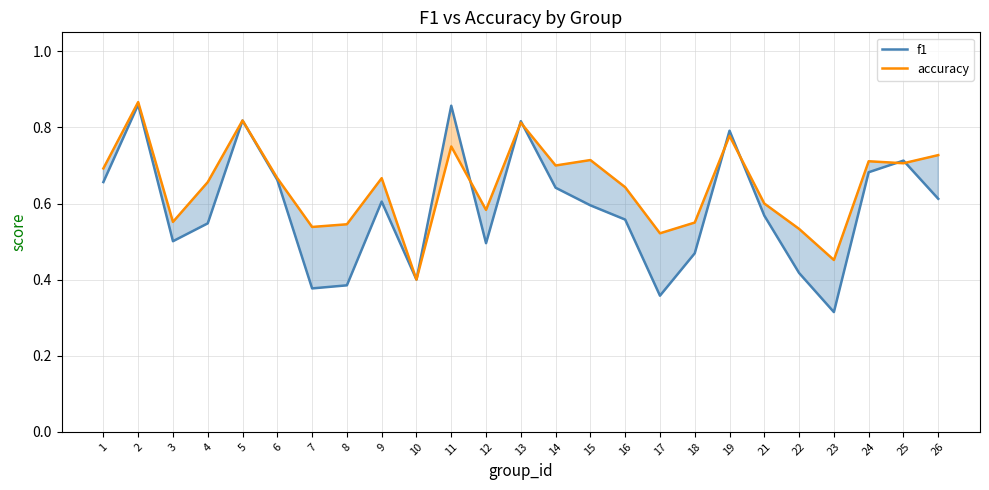

True or false: accuracy and f1 intersect in this chart.

True